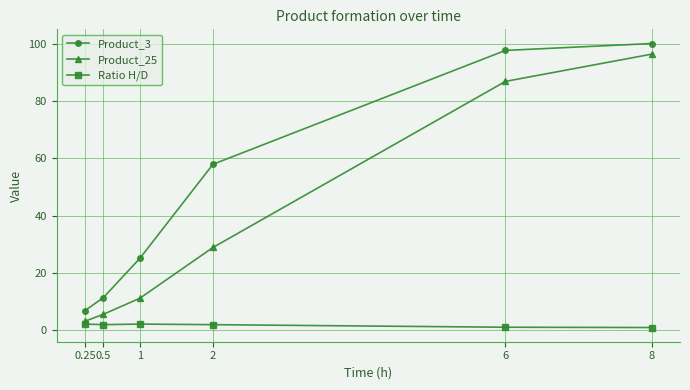

Rank the series by their maximum value, from lowest to highest.

Ratio H/D, Product_25, Product_3